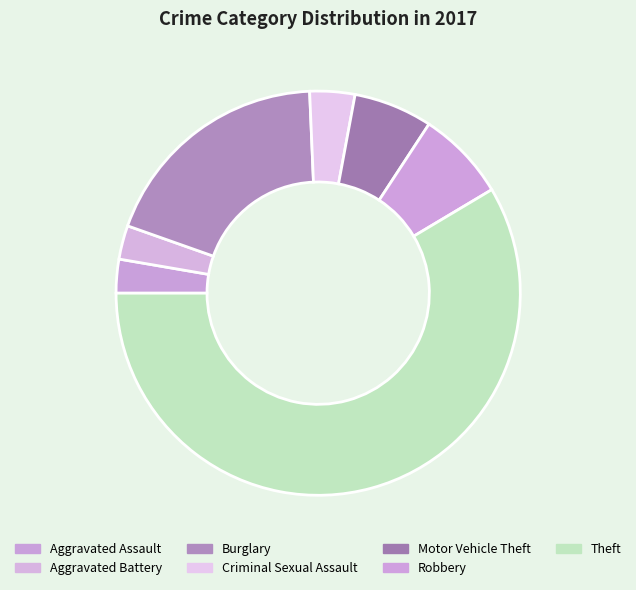

How many segments does this pie chart have?

7